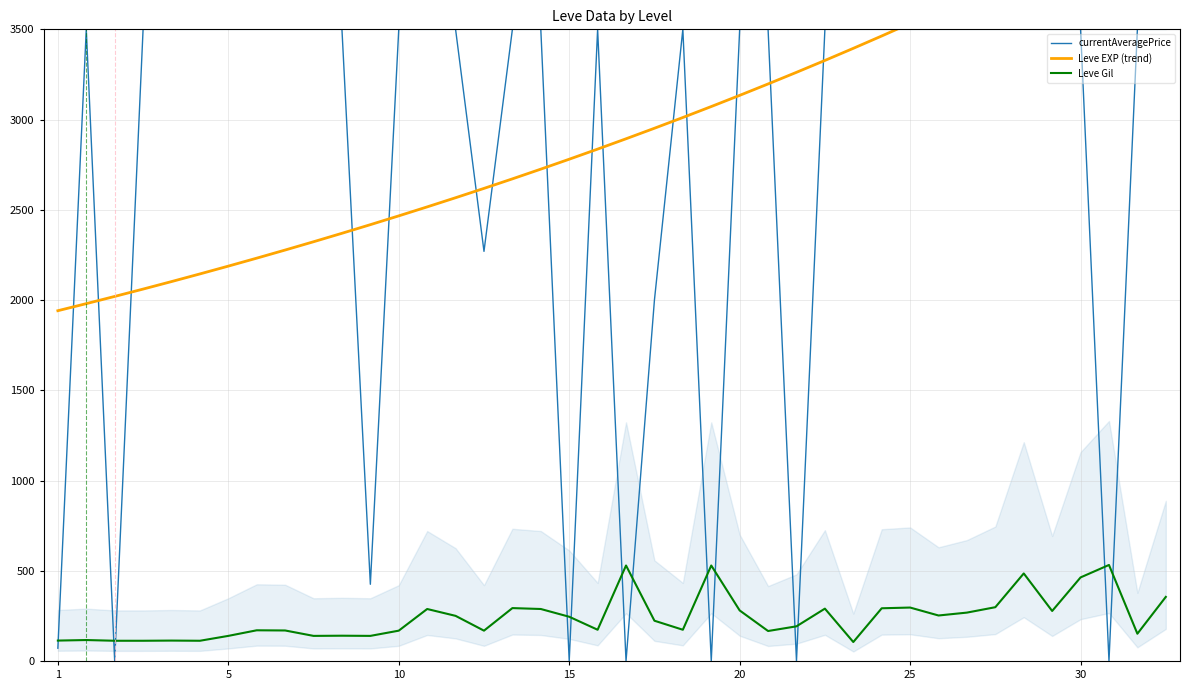

Is this an area chart (filled region under the line)?

No